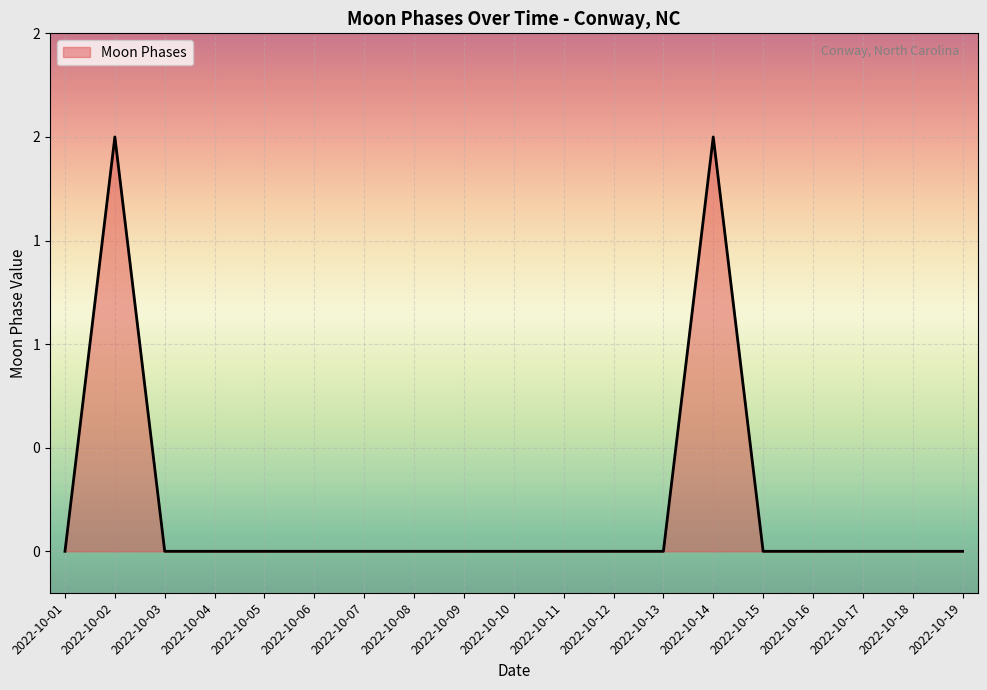

Reading left to right, extract all data points from this chart.

0	2	0	0	0	0	0	0	0	0	0	0	0	2	0	0	0	0	0